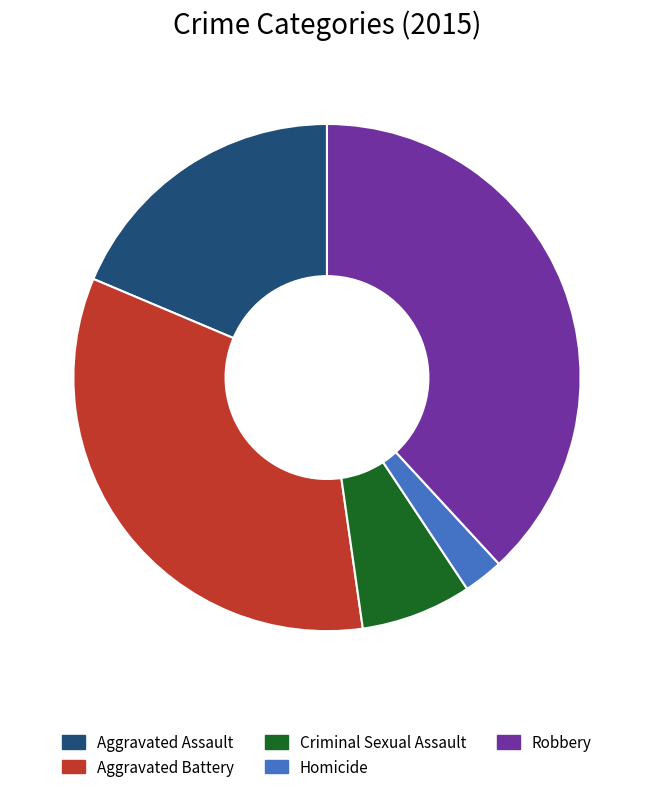

Which has a higher value, Aggravated Assault or Criminal Sexual Assault?

Aggravated Assault